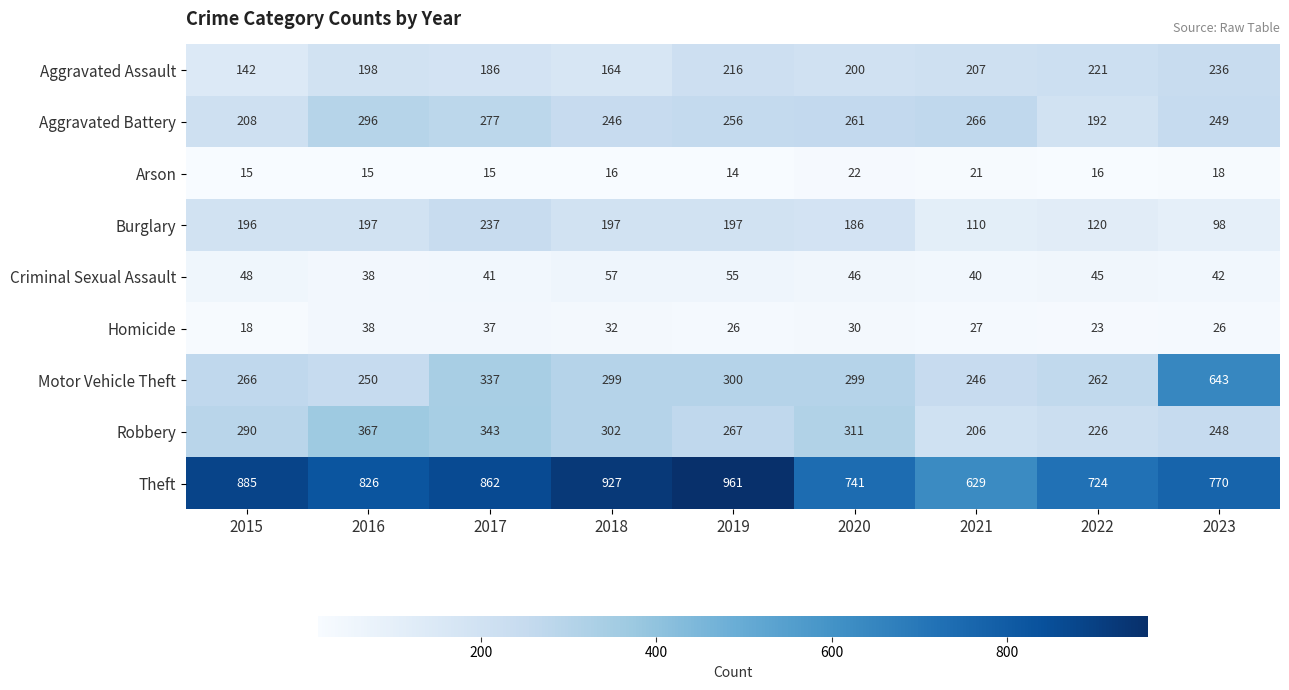

How many distinct data groups are displayed?

9